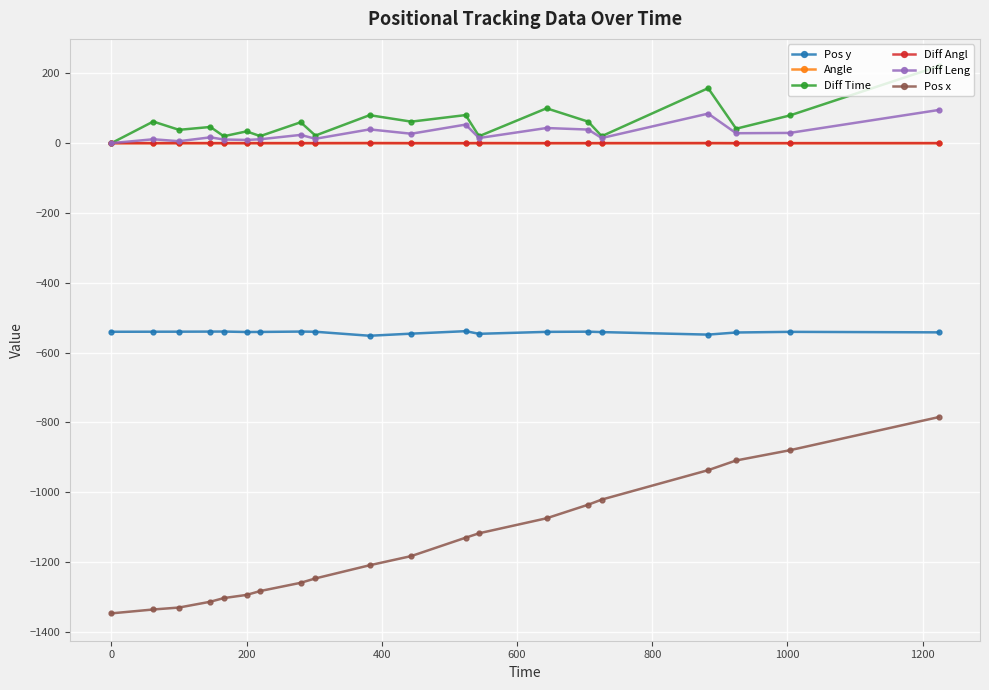

What is the difference between the second highest and minimum values in the Pos x series?

467.3